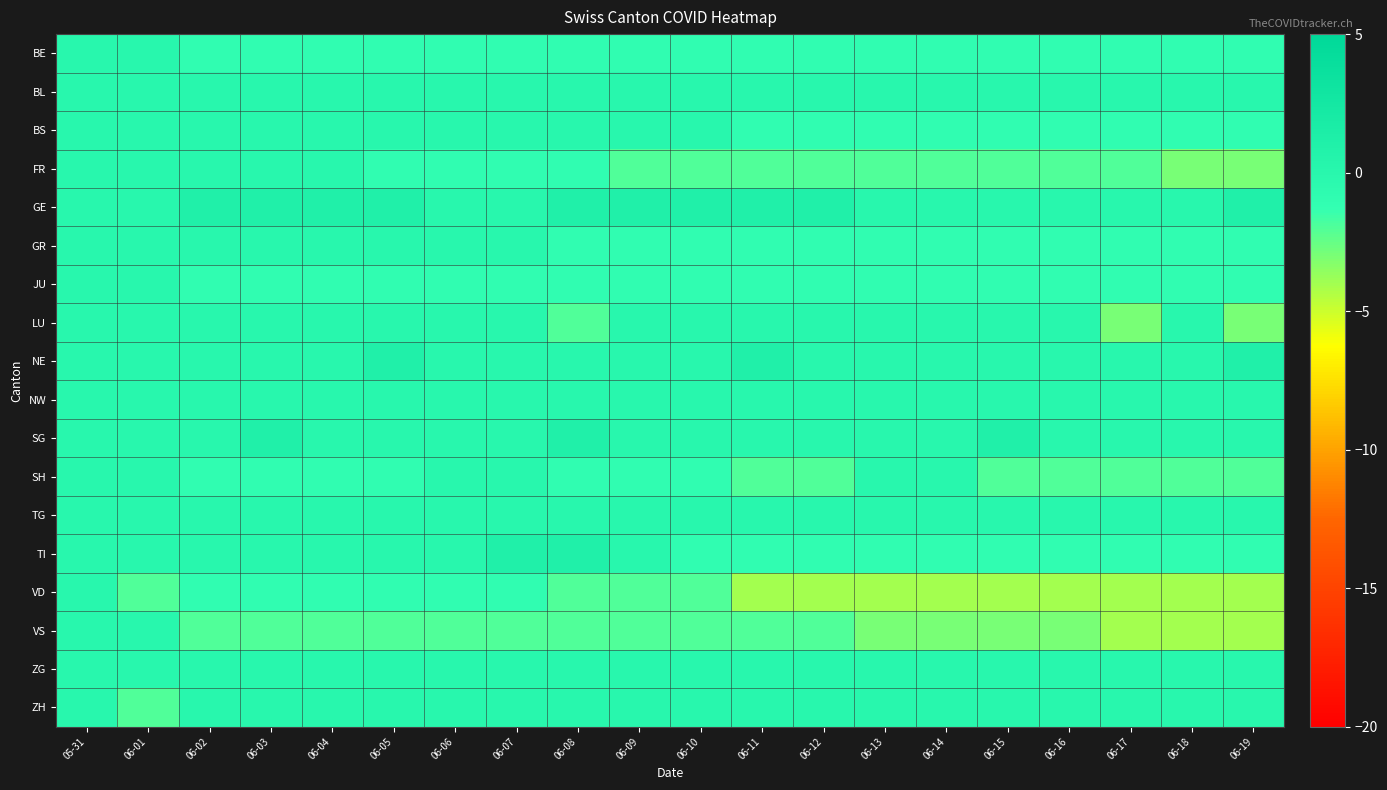

At which category is the sum across all series the highest?

05-31